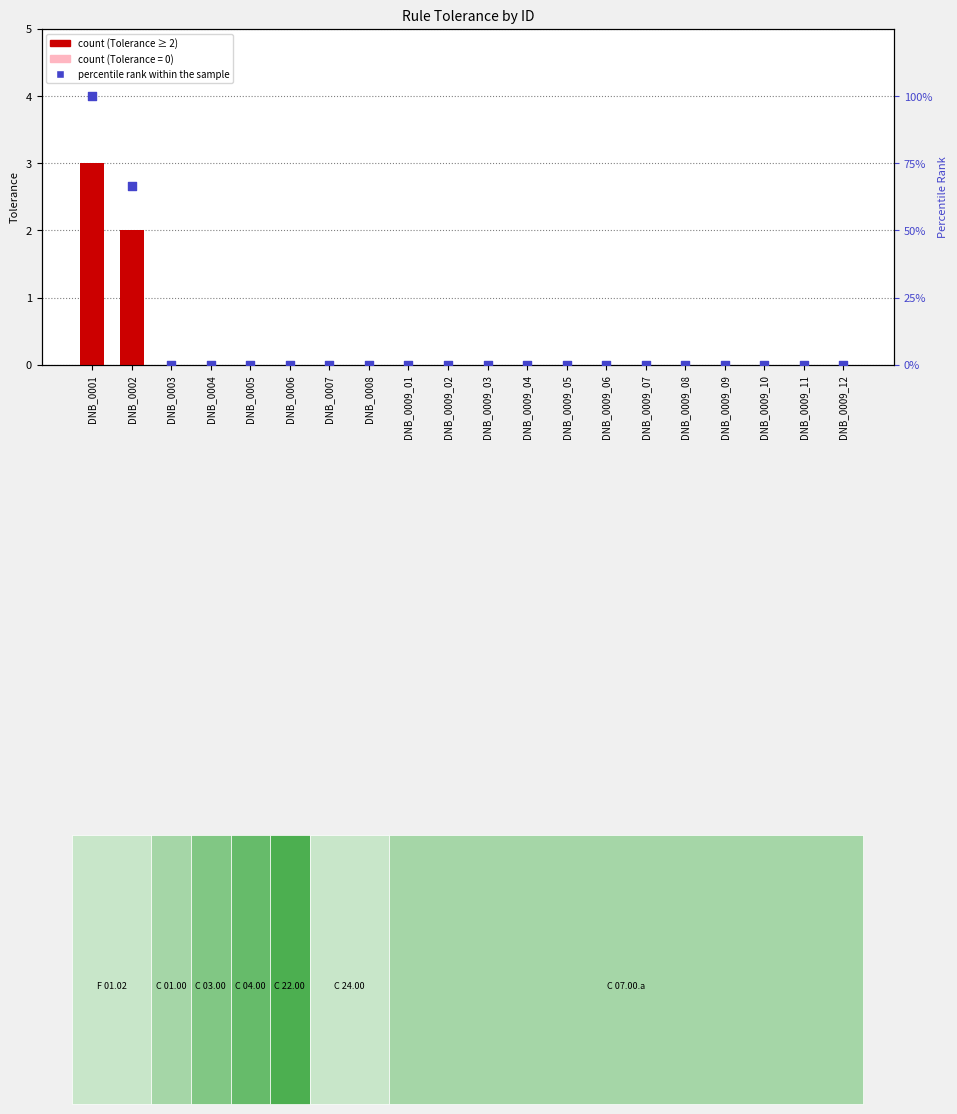

Is the value of percentile rank within the sample at DNB_0005 greater than the value of Tolerance at DNB_0009_06?

No